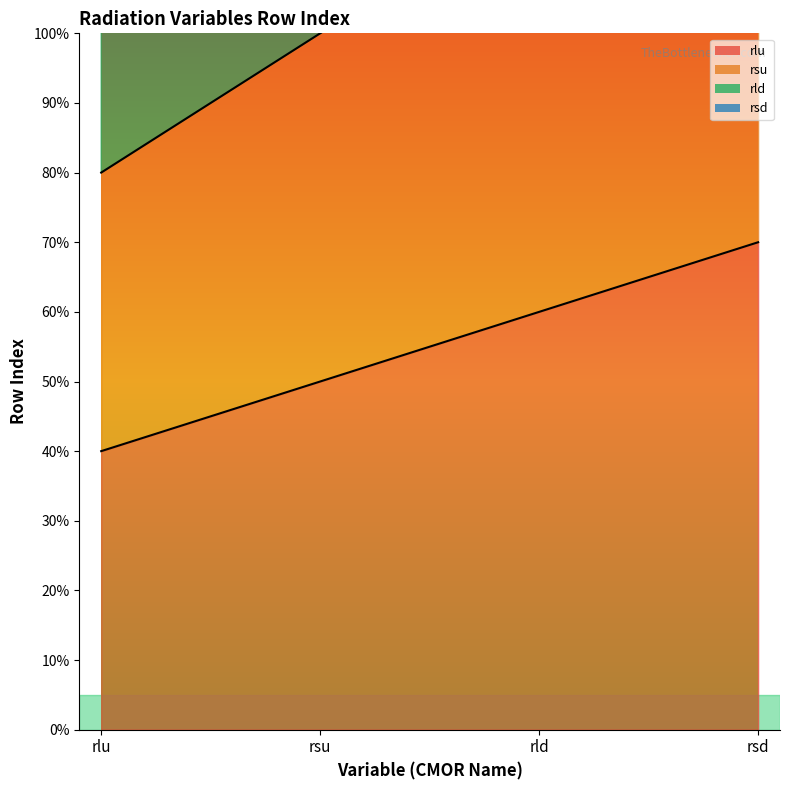

True or false: rld and rsd intersect in this chart.

False